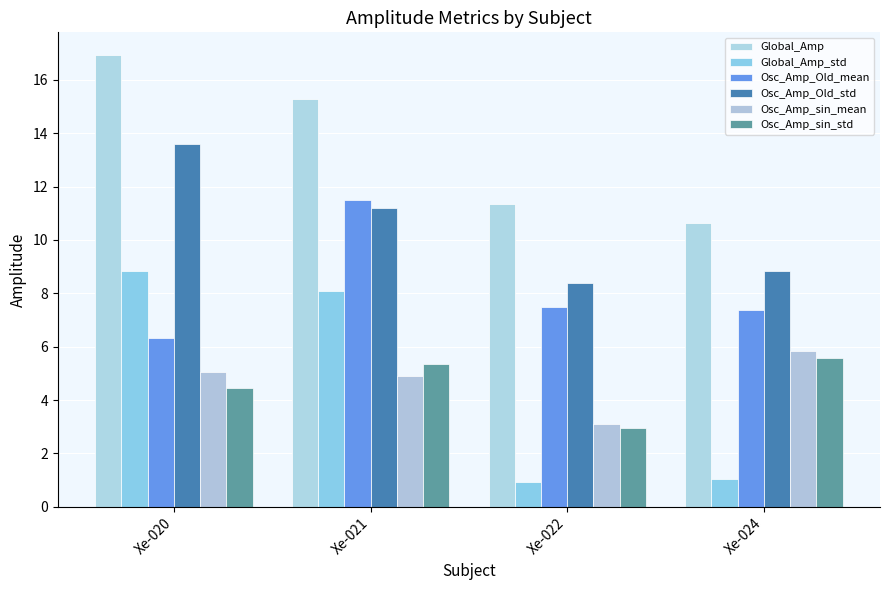

Is the value of Osc_Amp_sin_mean at Xe-024 greater than the value of Osc_Amp_Old_mean at Xe-021?

No